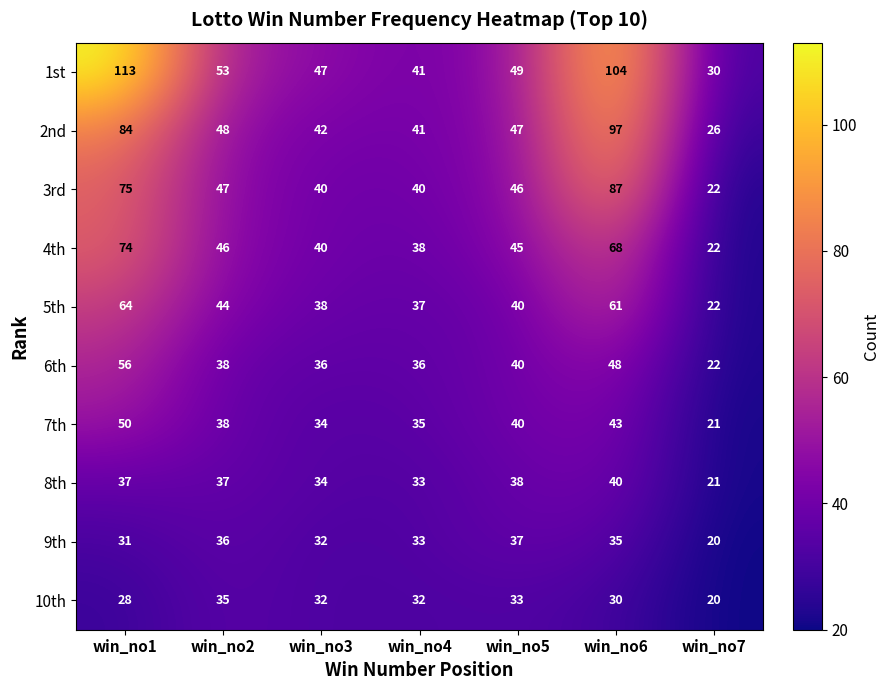

Which series has the largest total across all categories?

1st